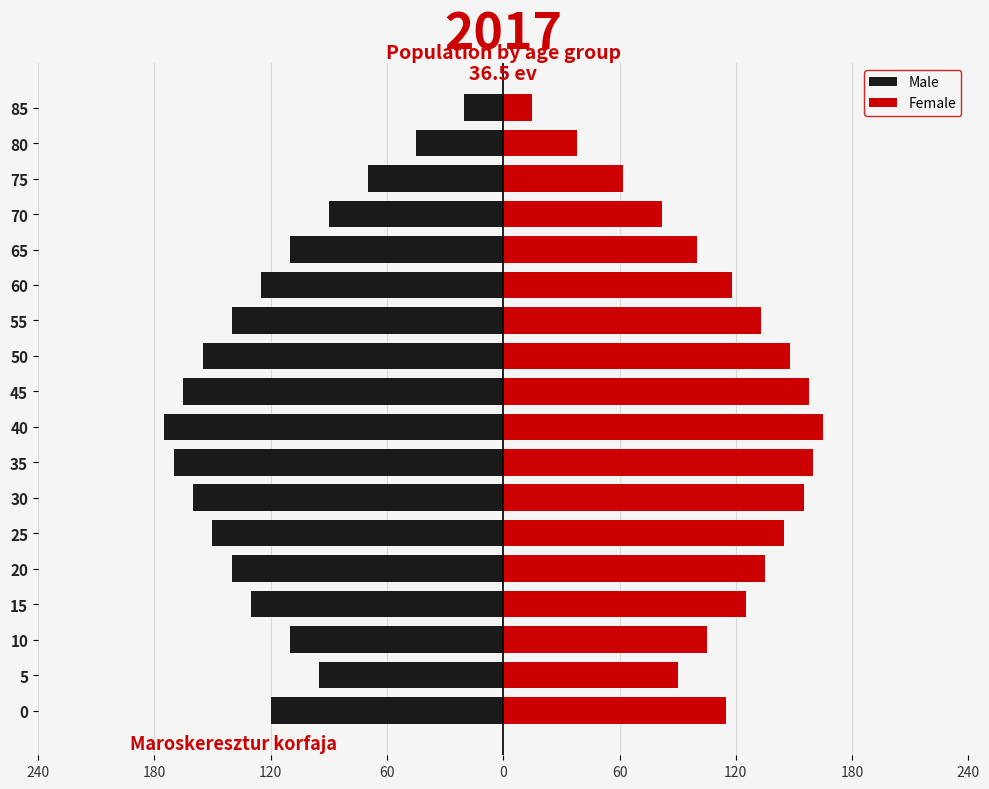

What is the minimum value shown in the chart?

-175